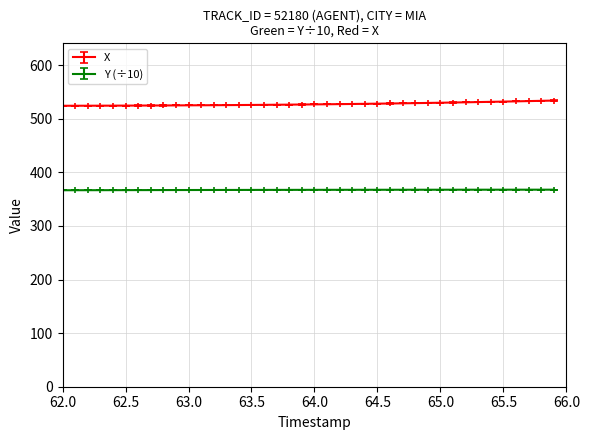

What is the value of the Y (÷10) point at the 36th from the left?

367.7